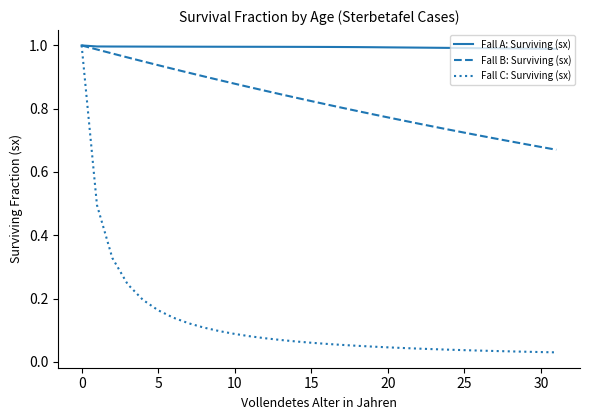

Which series has the largest total across all categories?

Fall A: Surviving (sx)